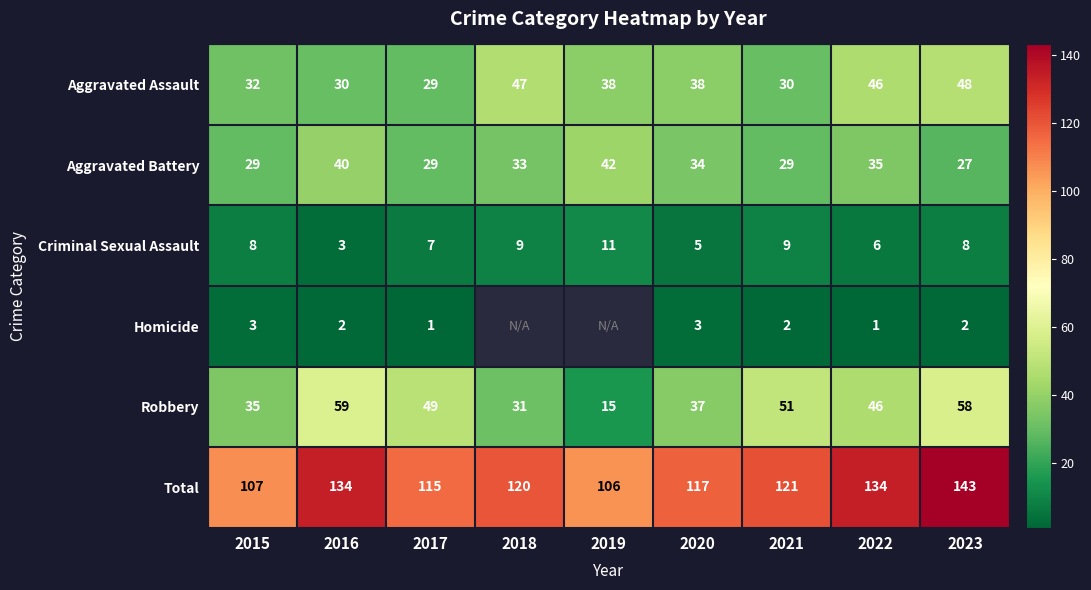

Rank the series at 2015 from highest to lowest value.

Total, Robbery, Aggravated Assault, Aggravated Battery, Criminal Sexual Assault, Homicide